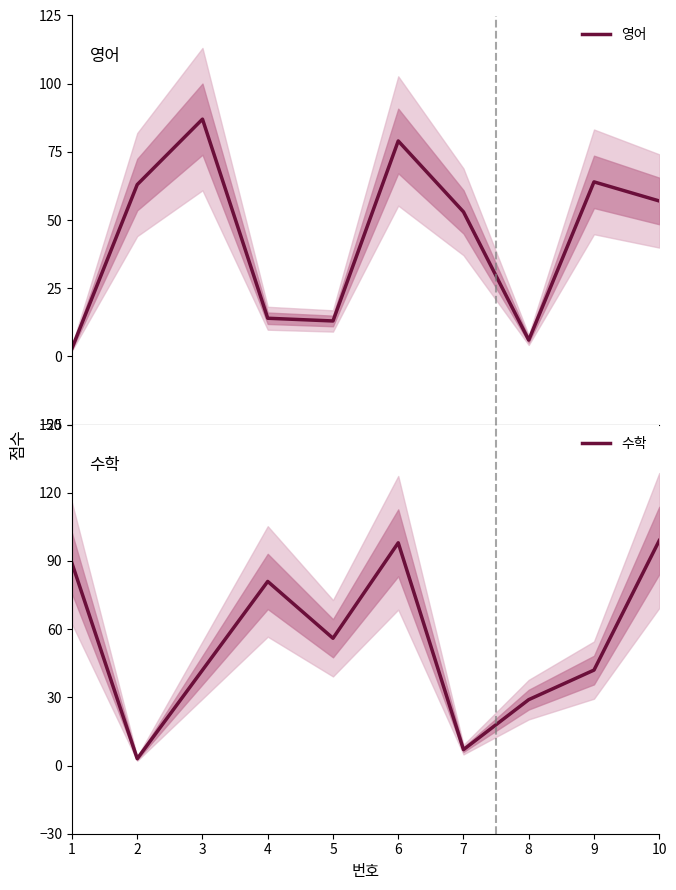

How many interior local peaks does the 영어 series have?

3